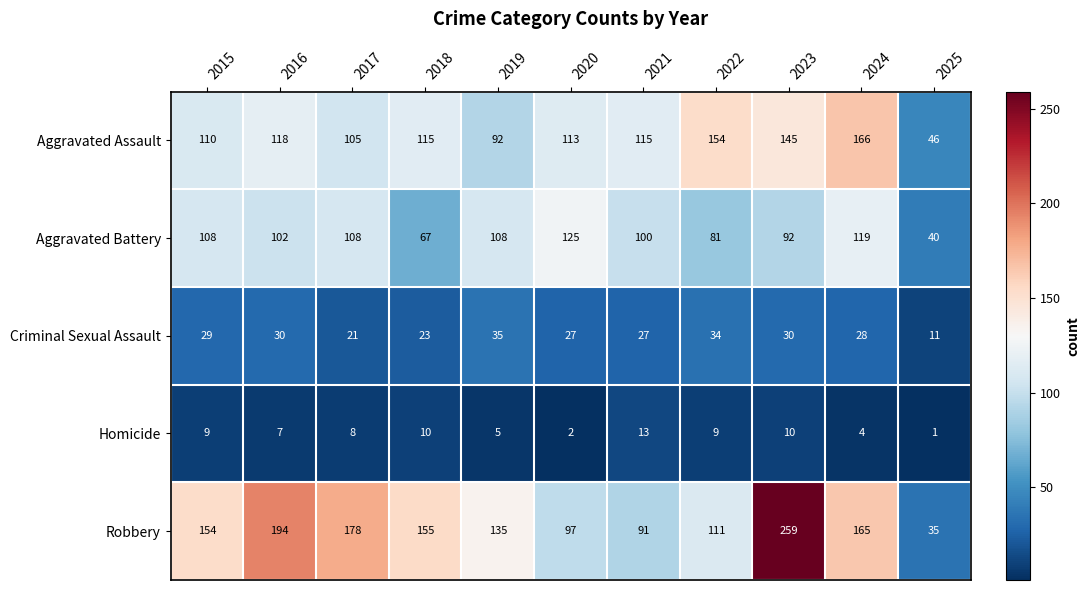

What is the spread (max minus min) of values at 2025?

45